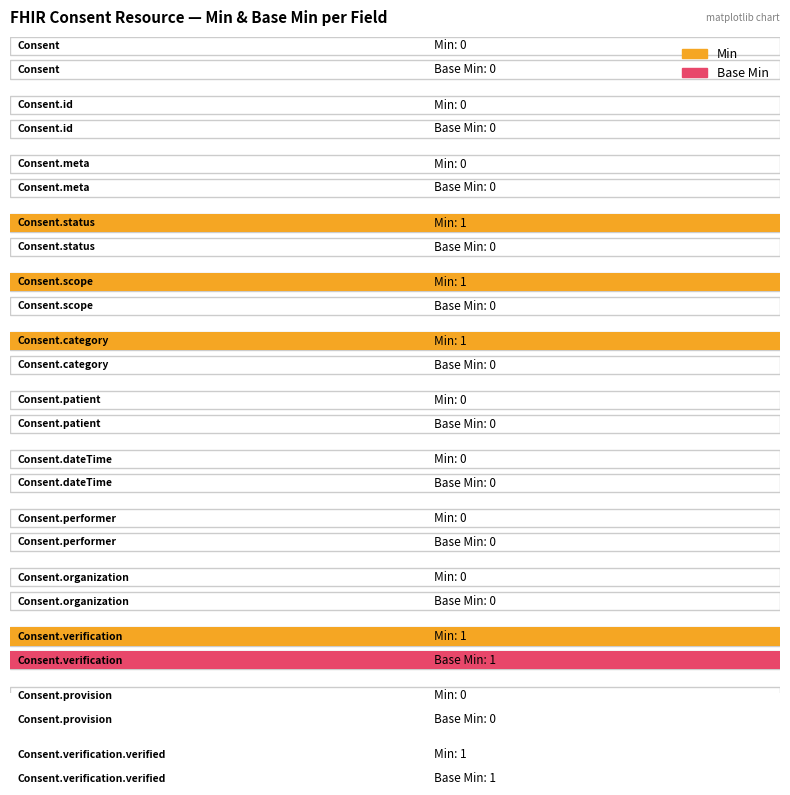

What is the value of the Min bar at the 11th from the left?

1